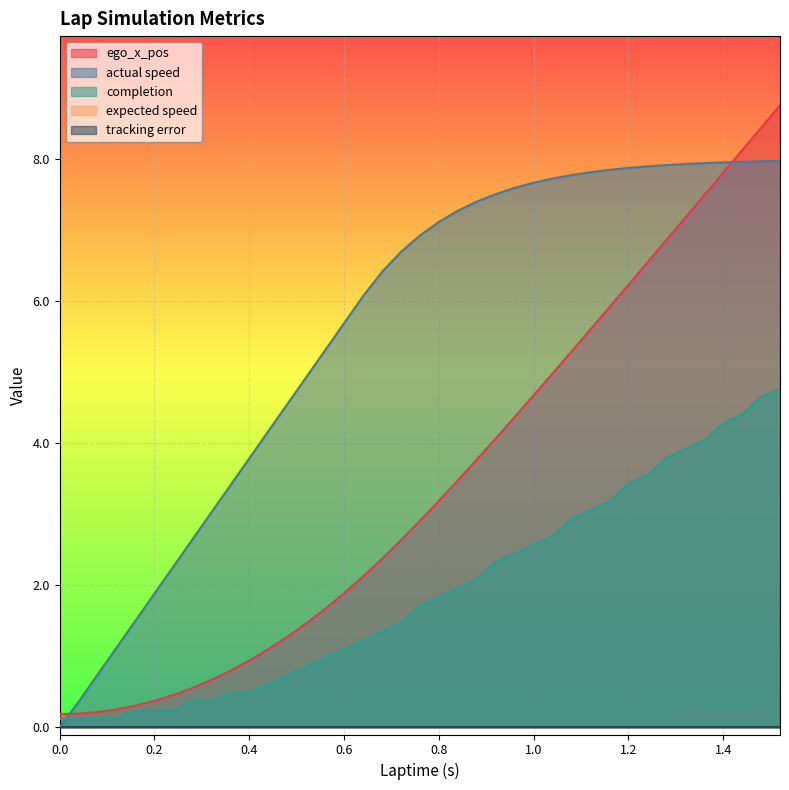

What is the sum of the completion values at 0.56 and 0.16?

1.2